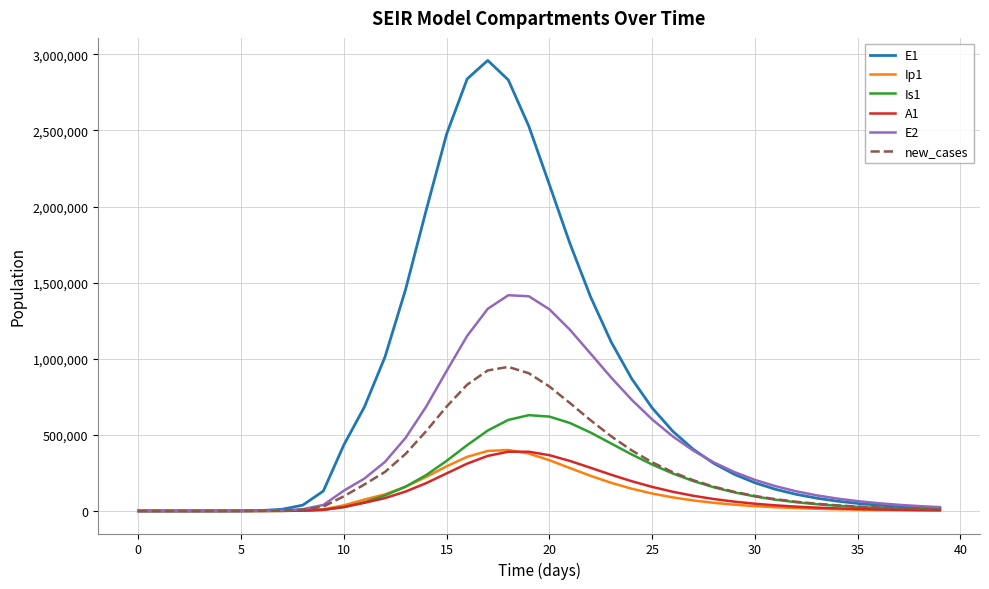

What is the greatest value displayed?

2960148.7